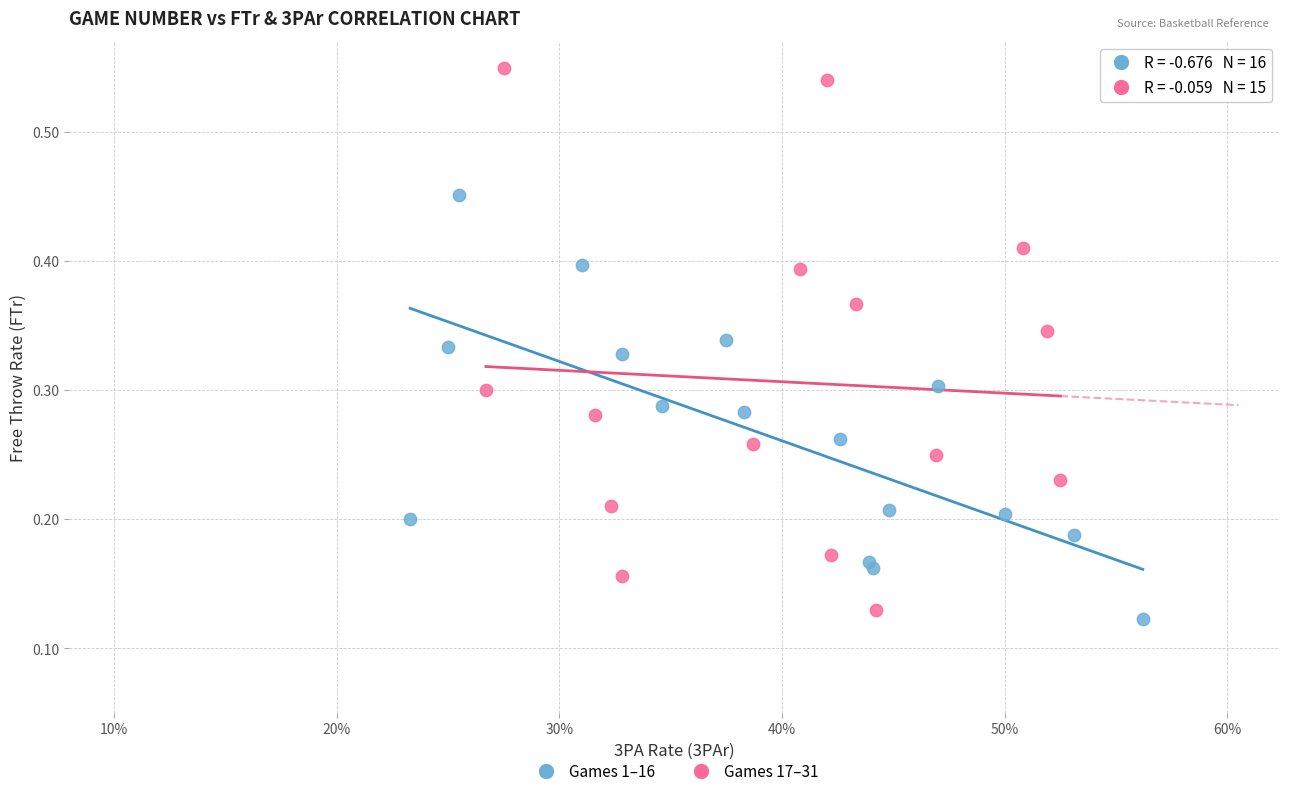

Which series contains the highest Y value?

Games 17–31